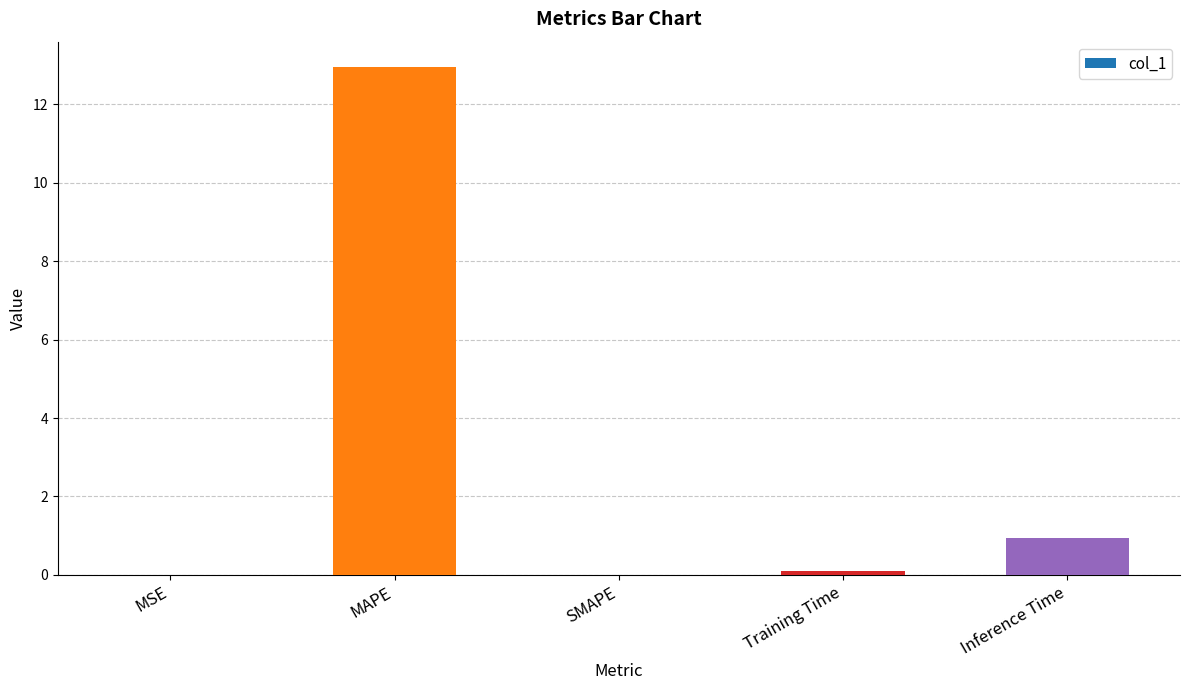

At which label is the value closest to 6?

Inference Time